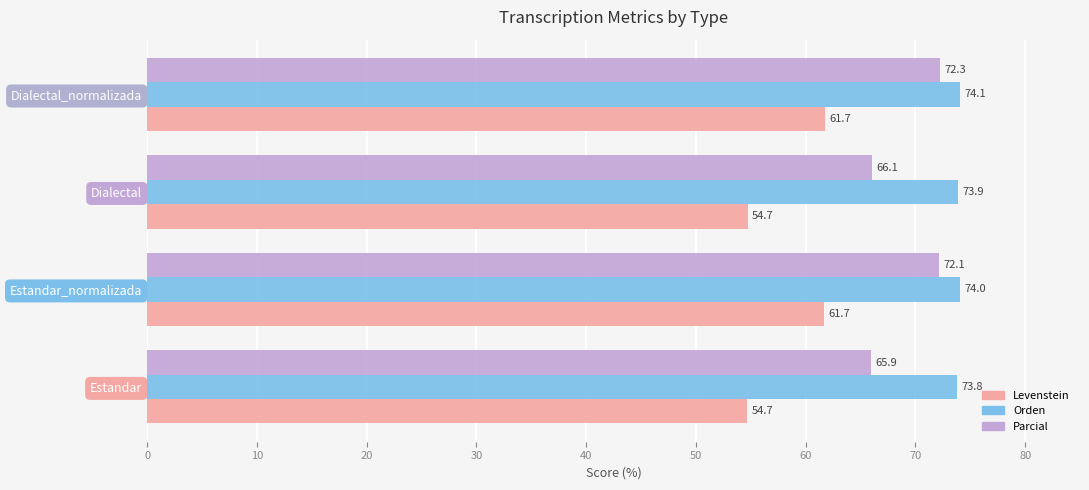

Between Dialectal and Dialectal_normalizada, which series saw the biggest shift?

Levenstein